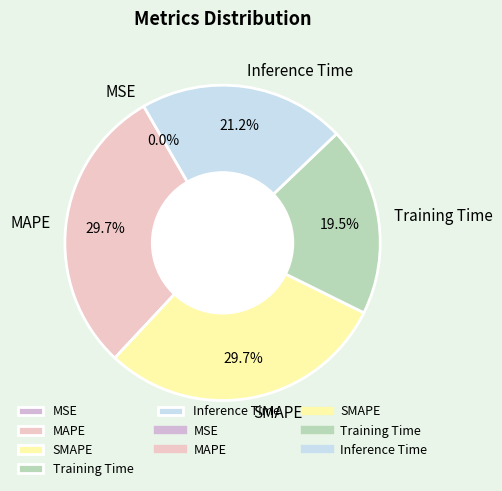

Between SMAPE and Training Time, which is larger?

SMAPE